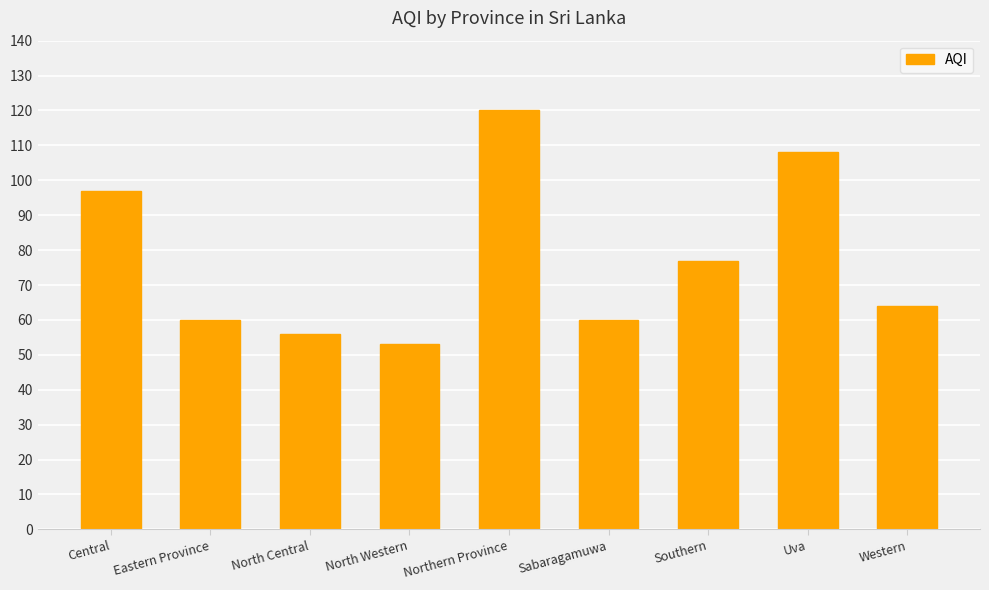

What is the difference between the second highest and second lowest values?

52